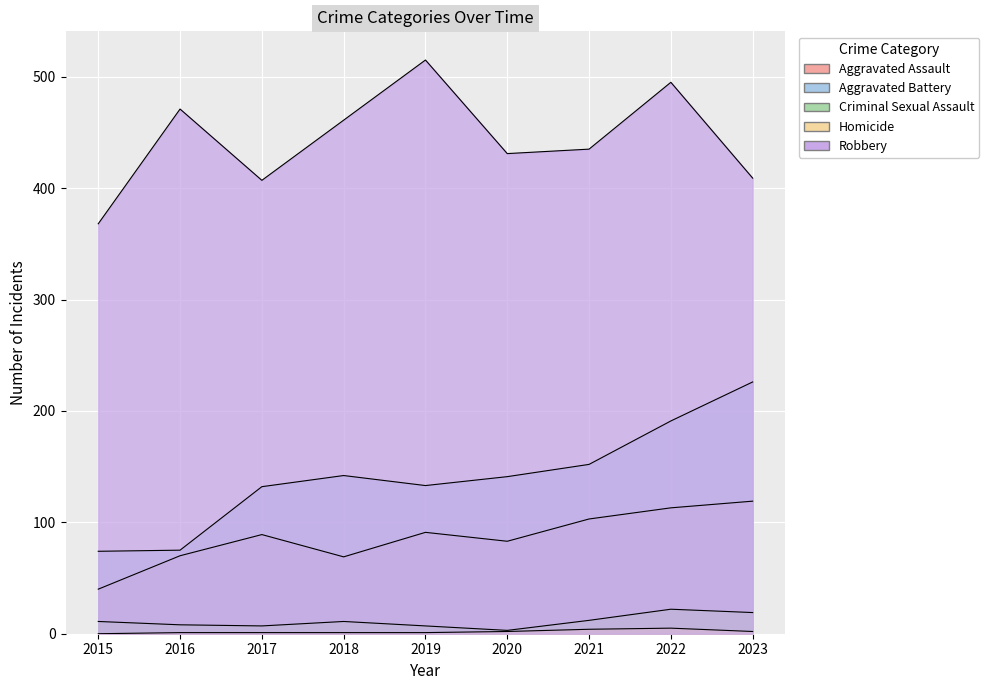

True or false: Aggravated Battery and Criminal Sexual Assault cross at least once.

False